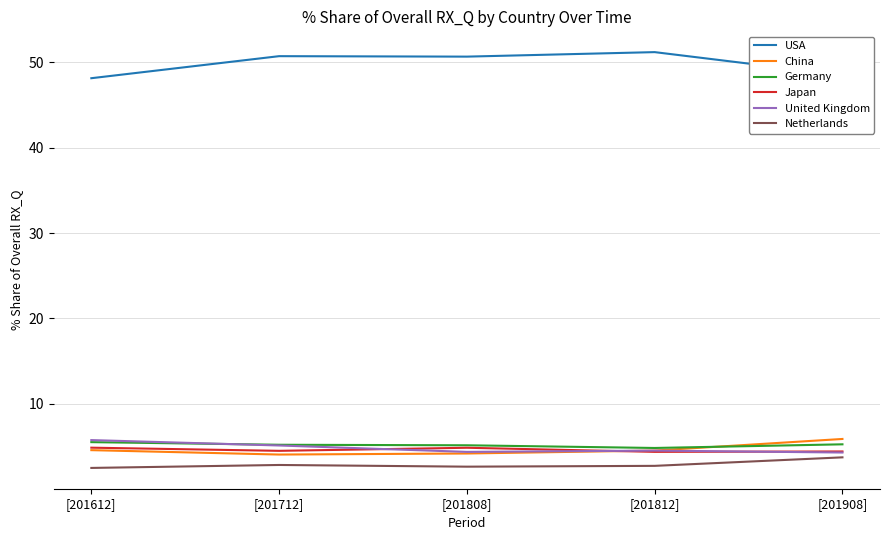

Is the value of Netherlands at [201812] greater than the value of United Kingdom at [201812]?

No